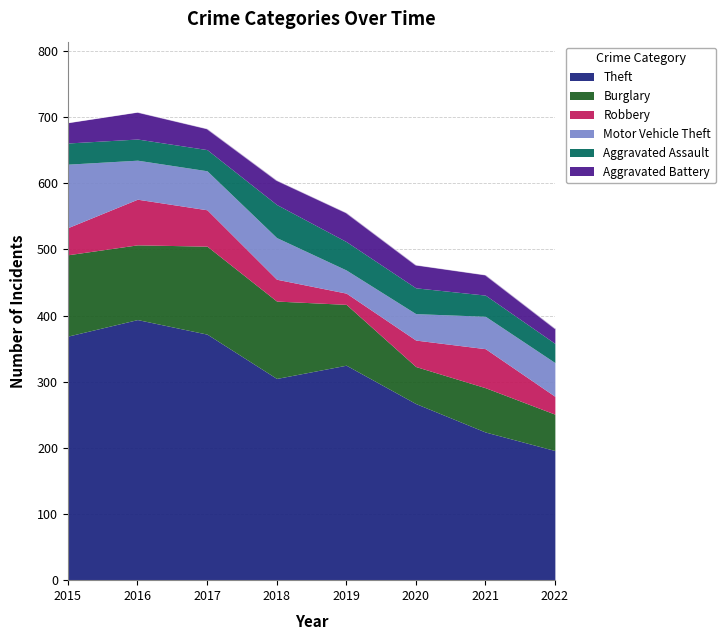

In Robbery, how many points are lower than both neighbors (excluding endpoints)?

1